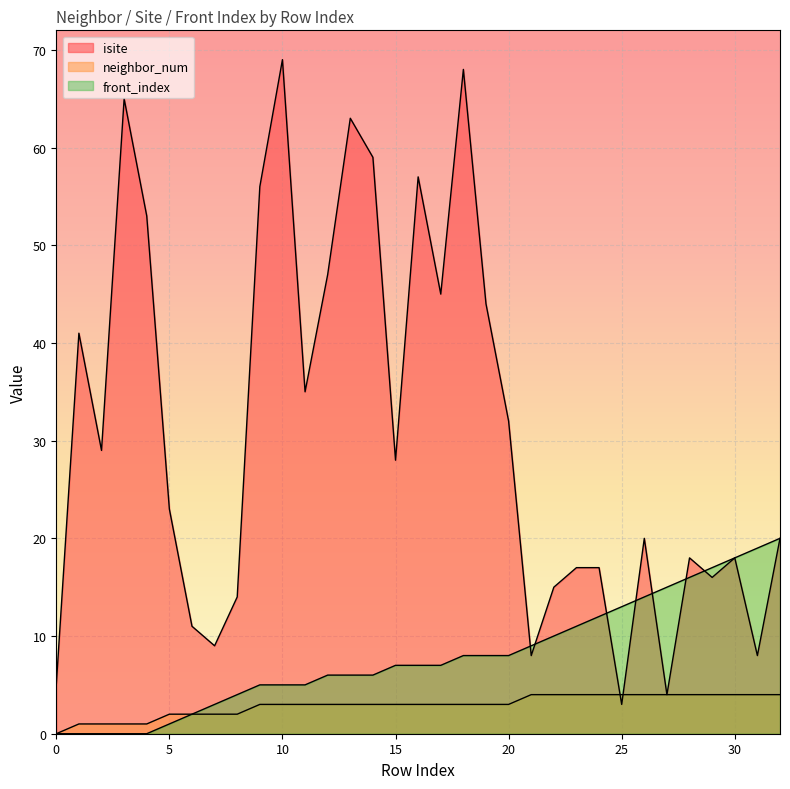

True or false: front_index and neighbor_num cross at least once.

False